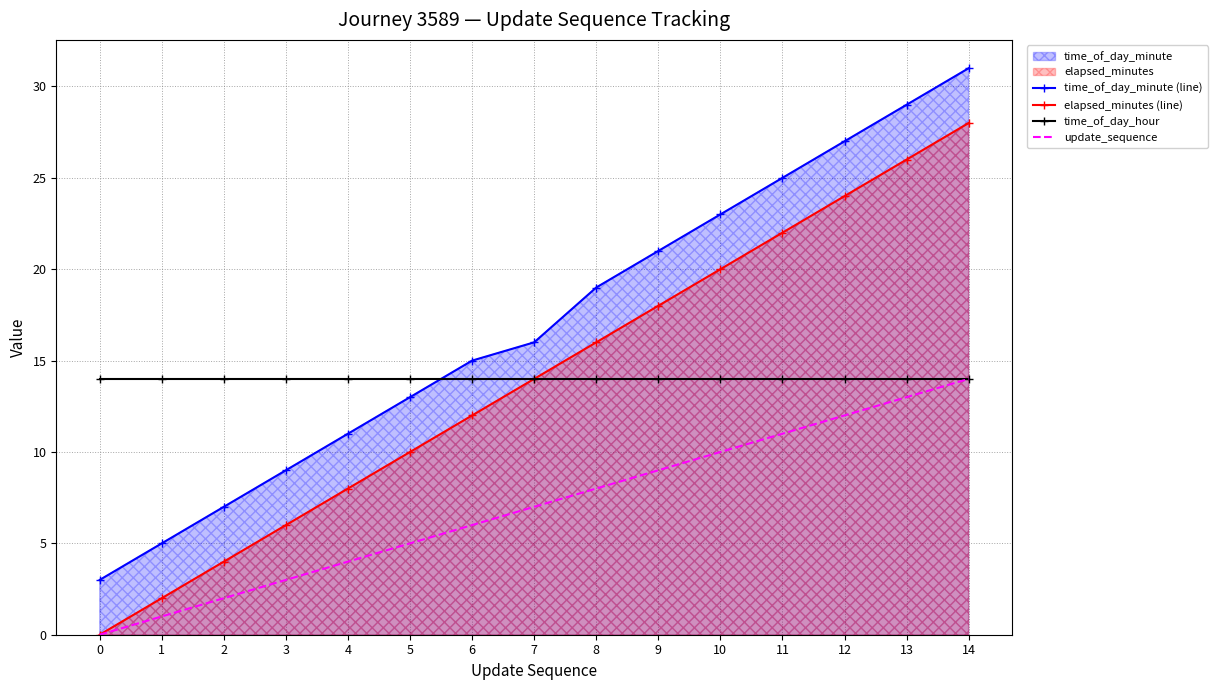

Reading left to right, extract all data points from this chart.

time_of_day_minute (line): 3	5	7	9	11	13	15	16	19	21	23	25	27	29	31
elapsed_minutes (line): 0	2	4	6	8	10	12	14	16	18	20	22	24	26	28
time_of_day_hour: 14	14	14	14	14	14	14	14	14	14	14	14	14	14	14
update_sequence: 0	1	2	3	4	5	6	7	8	9	10	11	12	13	14